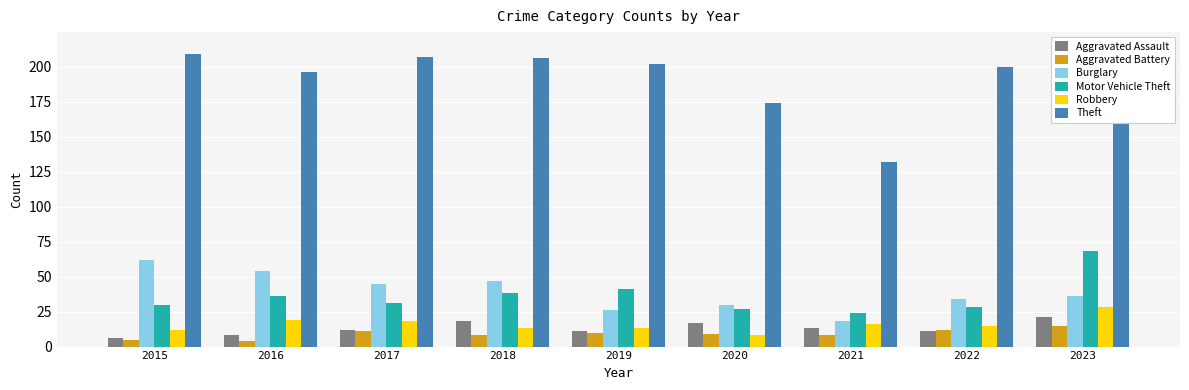

What is the difference between the second highest and minimum values in the Theft series?

77